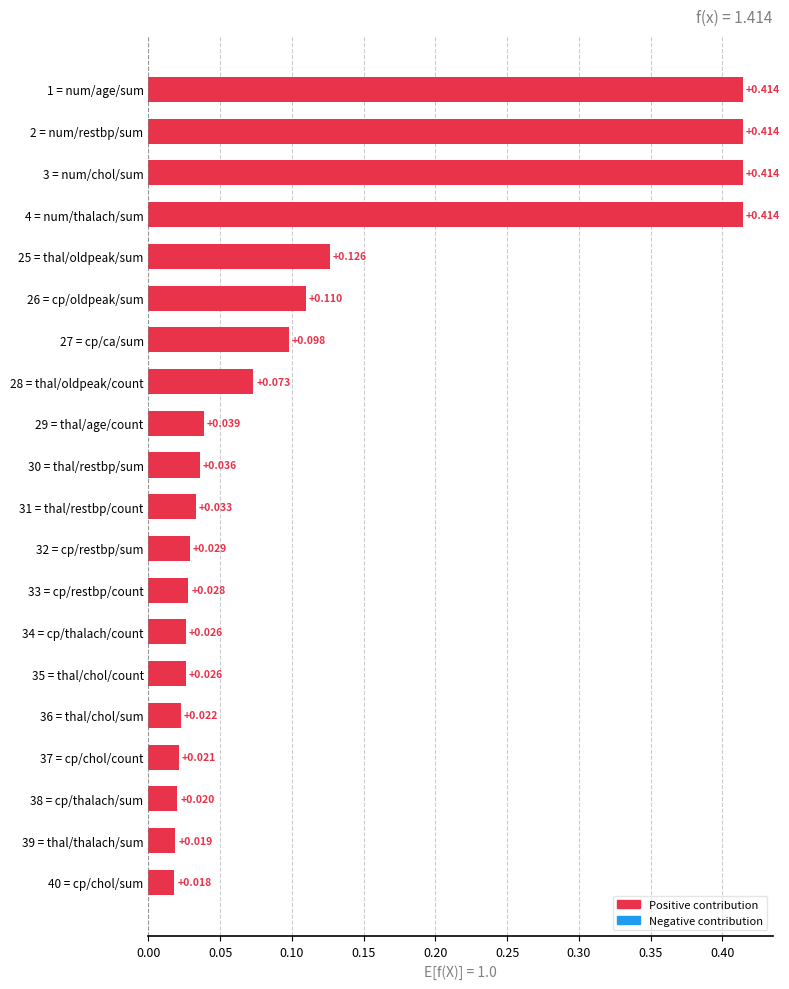

What is the difference between the maximum and minimum values?

0.4